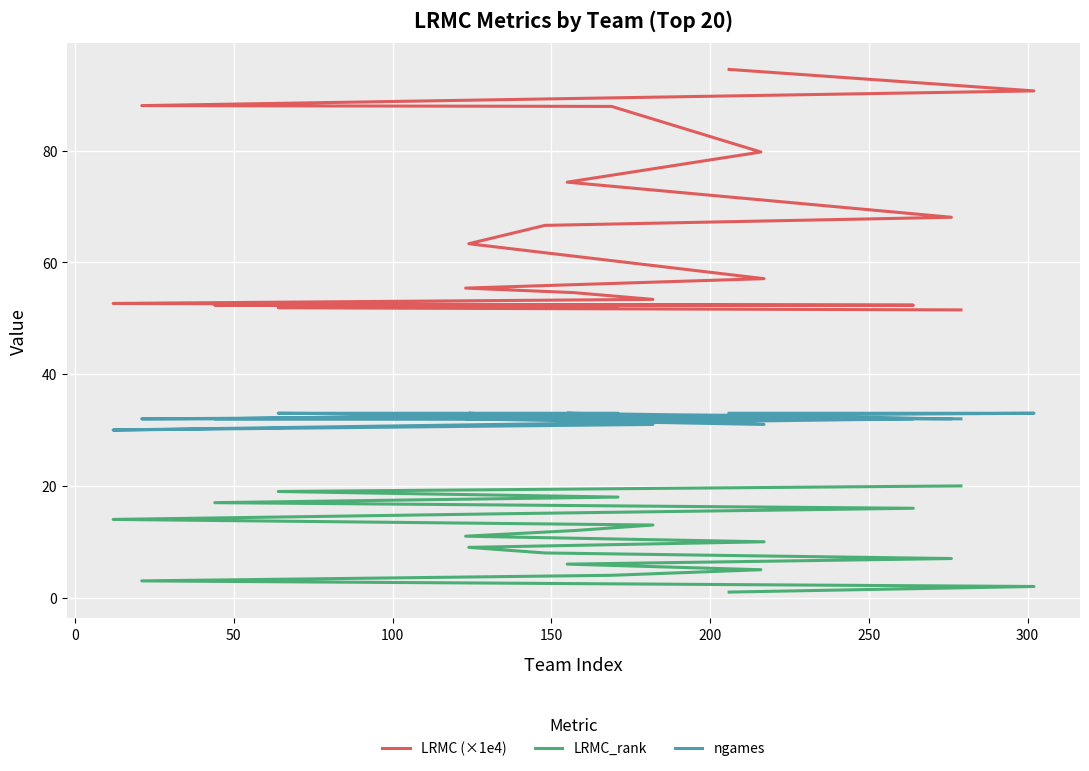

What position from the left is 14?

15